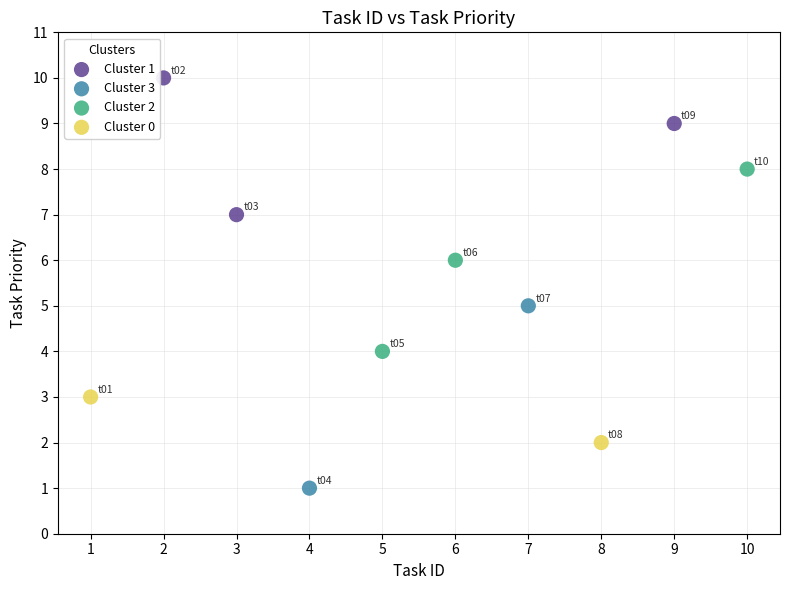

What are all the series names shown in the legend?

Cluster 1, Cluster 3, Cluster 2, Cluster 0